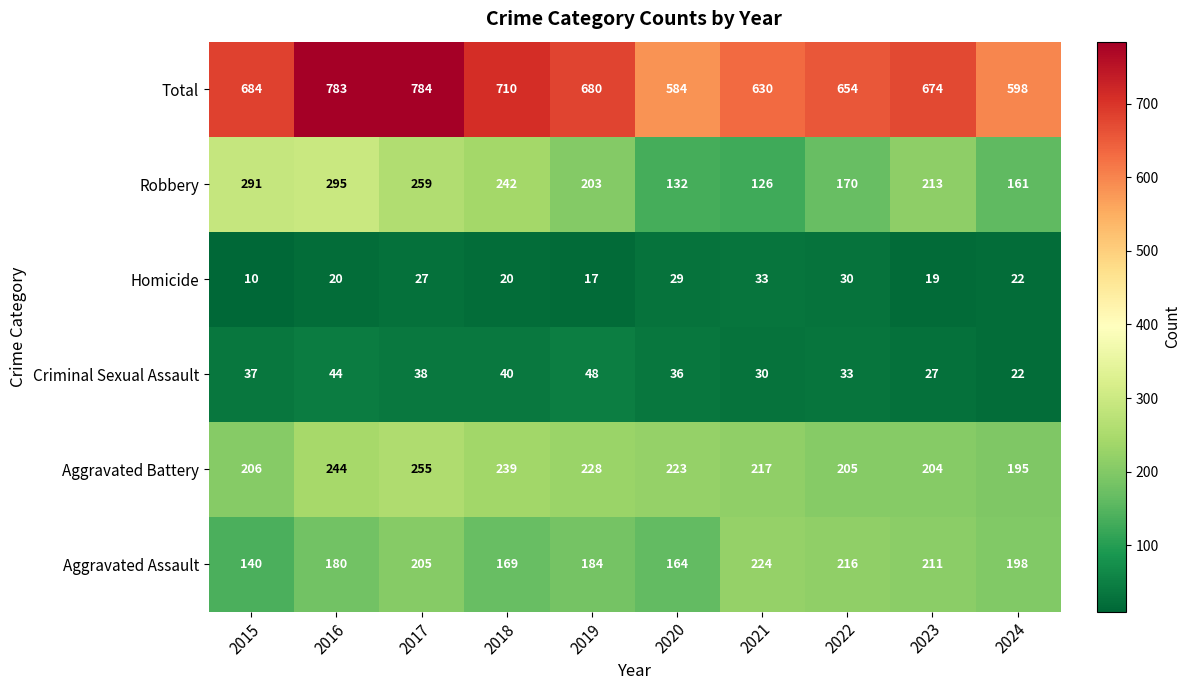

Count the number of data series in this chart.

6